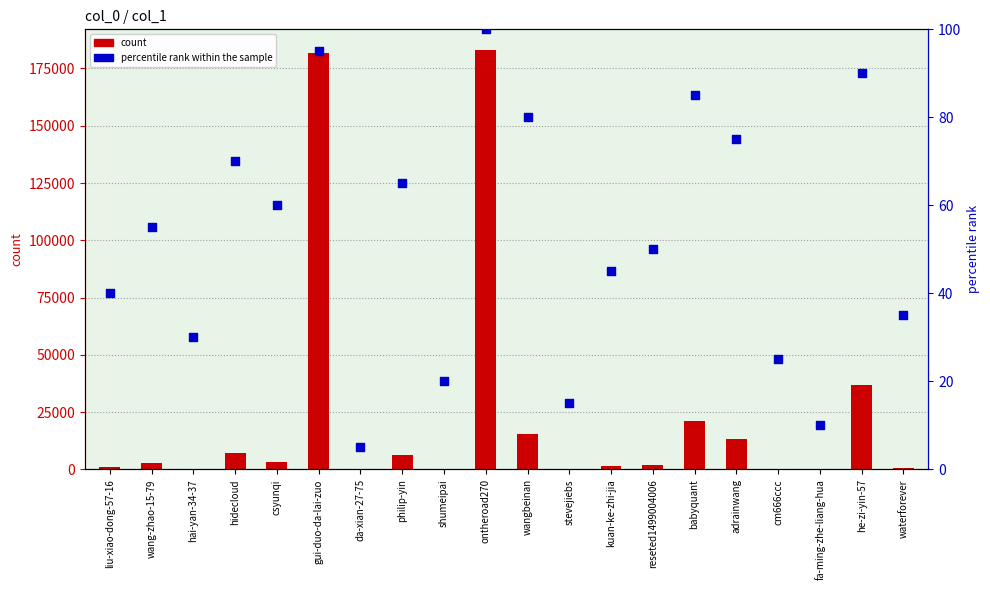

Is the value of percentile rank within the sample at kuan-ke-zhi-jia greater than the value of count at wangbeinan?

No